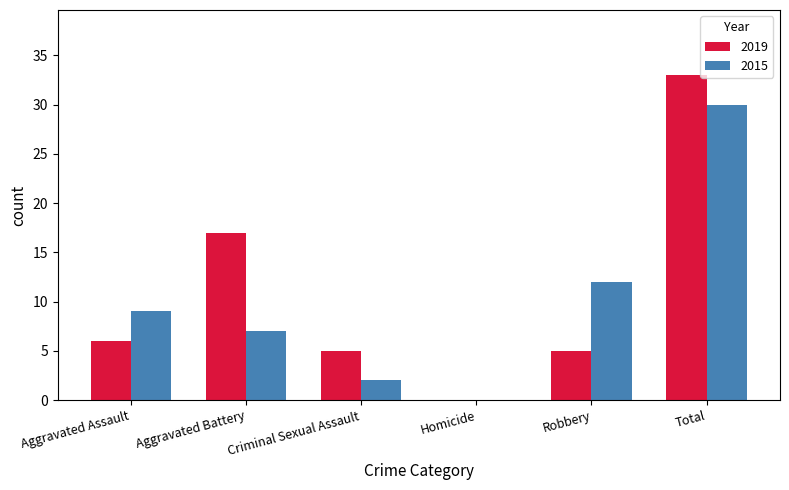

What is the sum of all 2015 values?

60